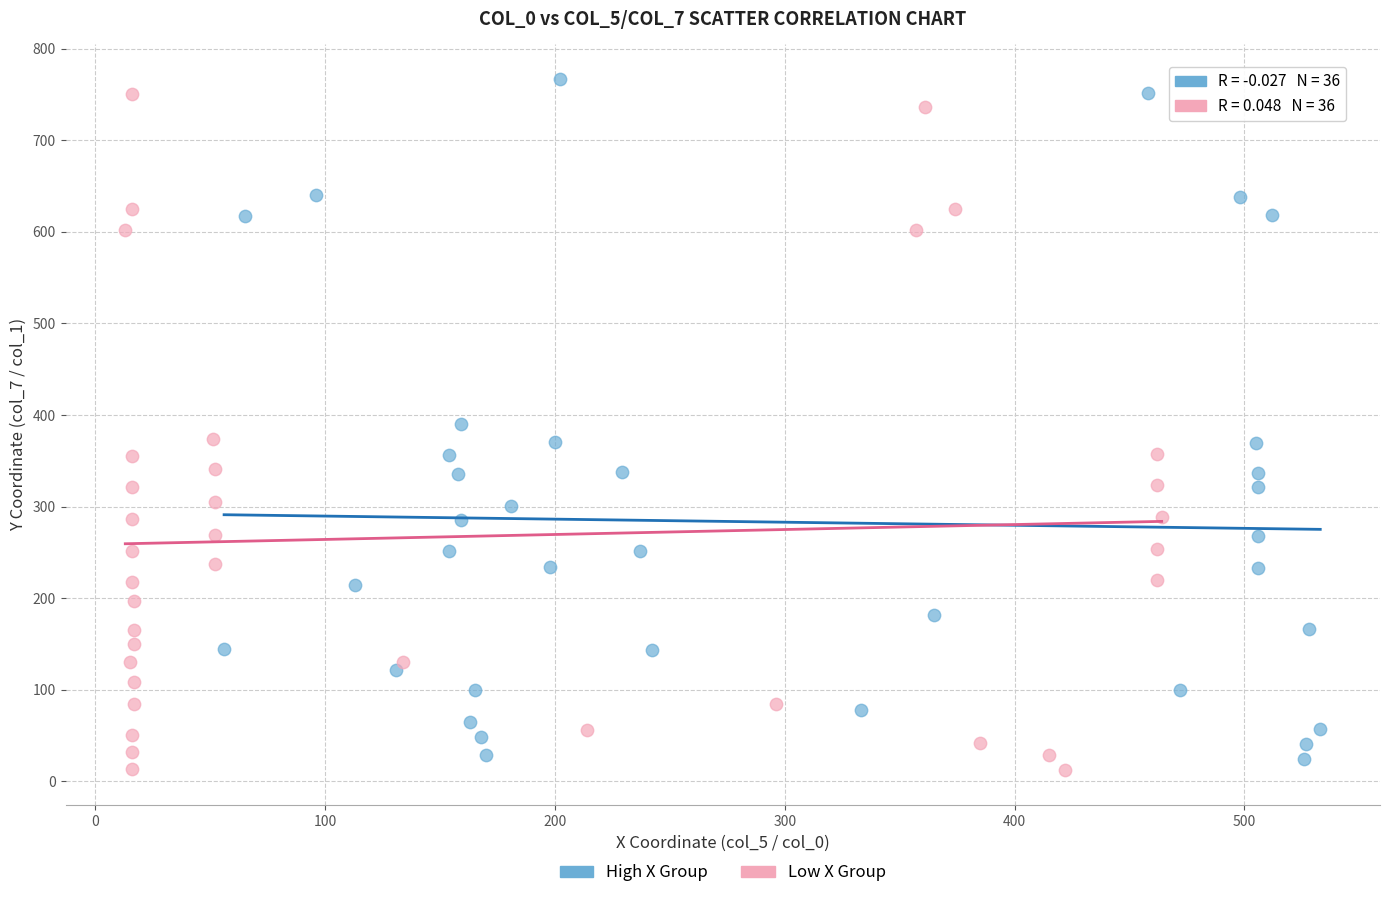

Which series has the largest Y range (max minus min)?

High X Group